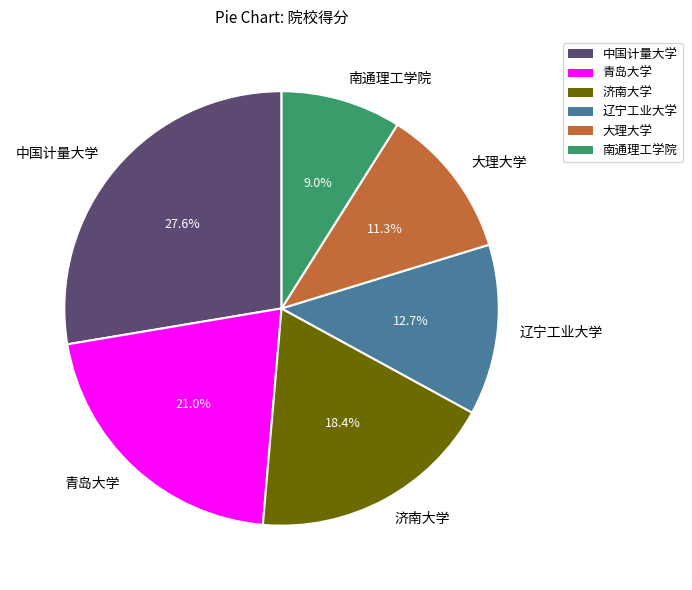

Does any single category account for the majority?

No